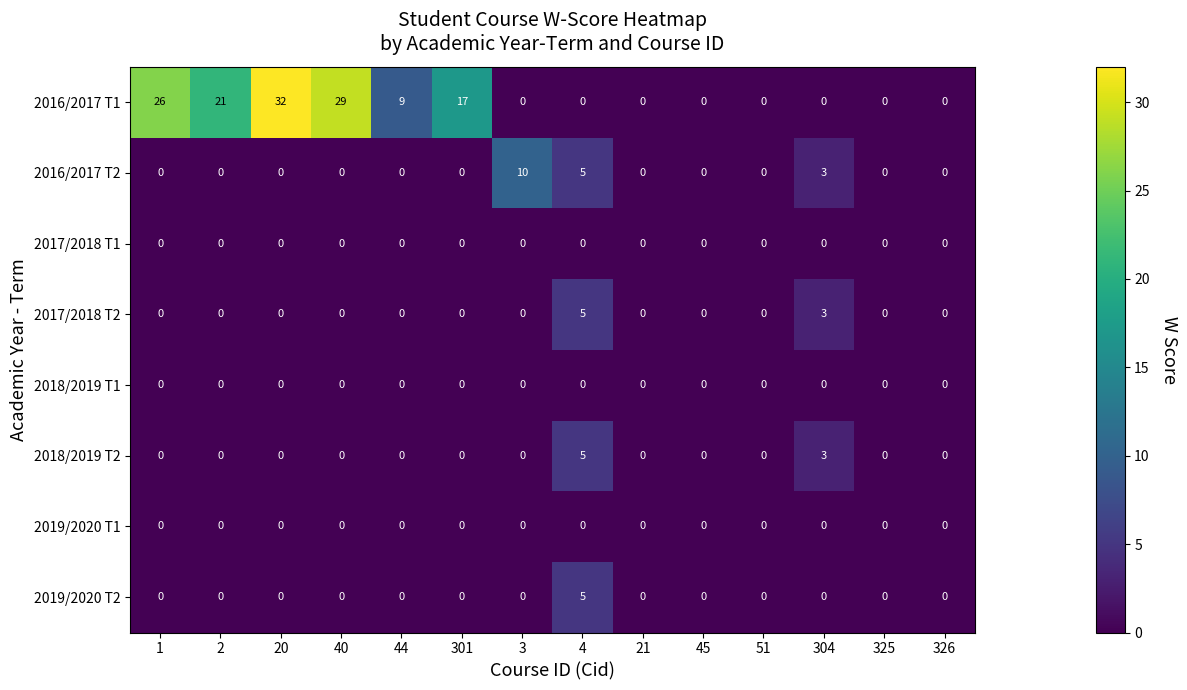

What is the maximum value for 2016/2017 T1?

32